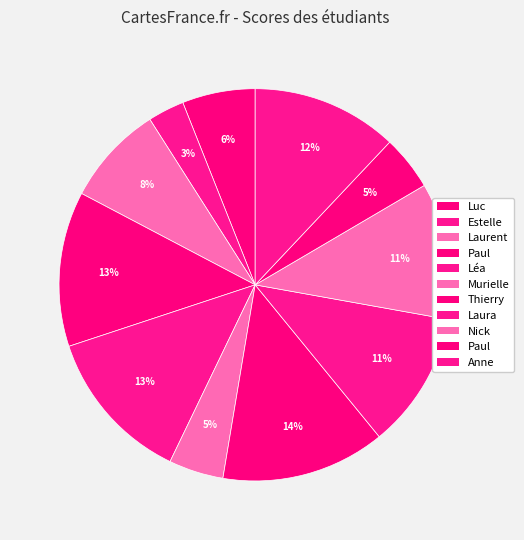

To the nearest percent, what is the average slice percentage?

9%